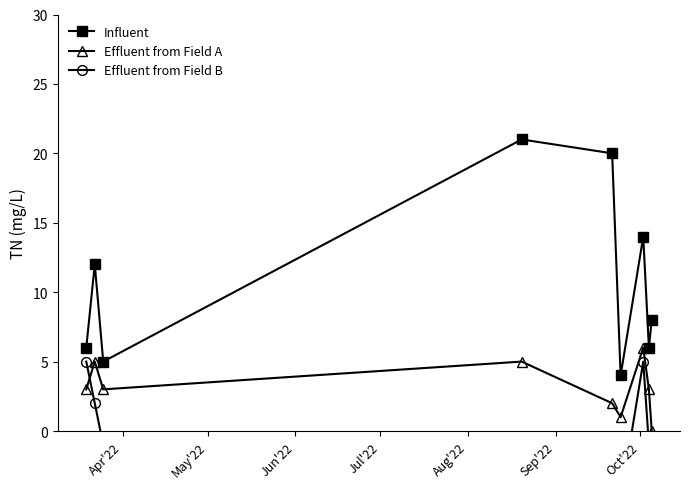

True or false: Influent and Effluent from Field A cross at least once.

False